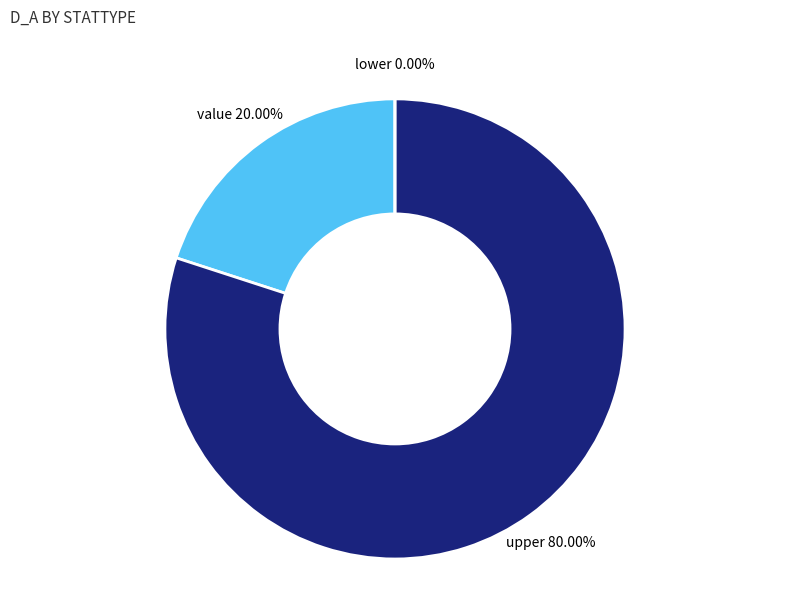

What is the largest slice in the pie chart?

upper